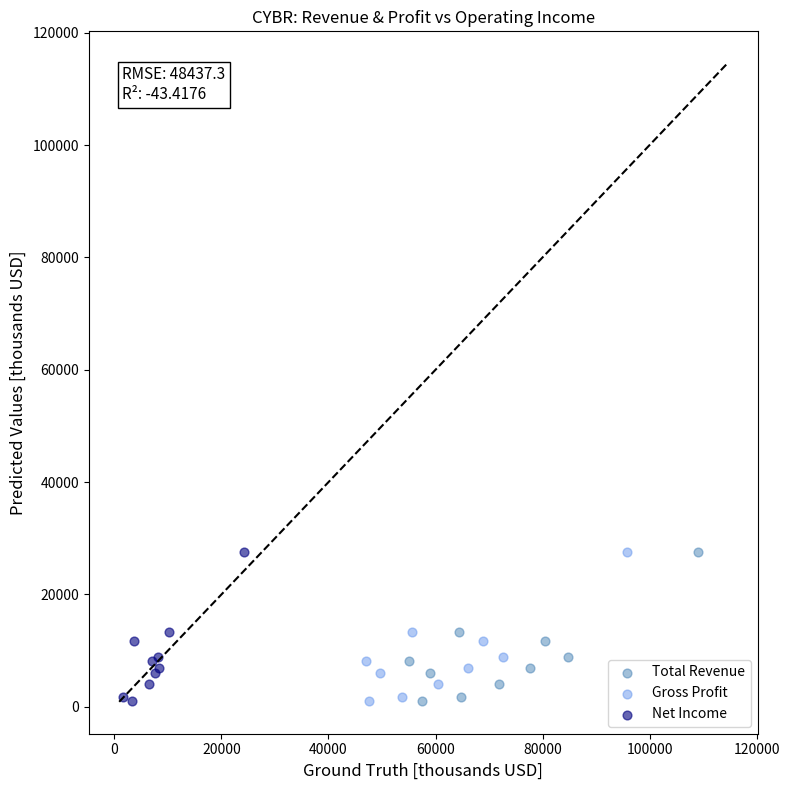

What are all the series names shown in the legend?

Total Revenue, Gross Profit, Net Income